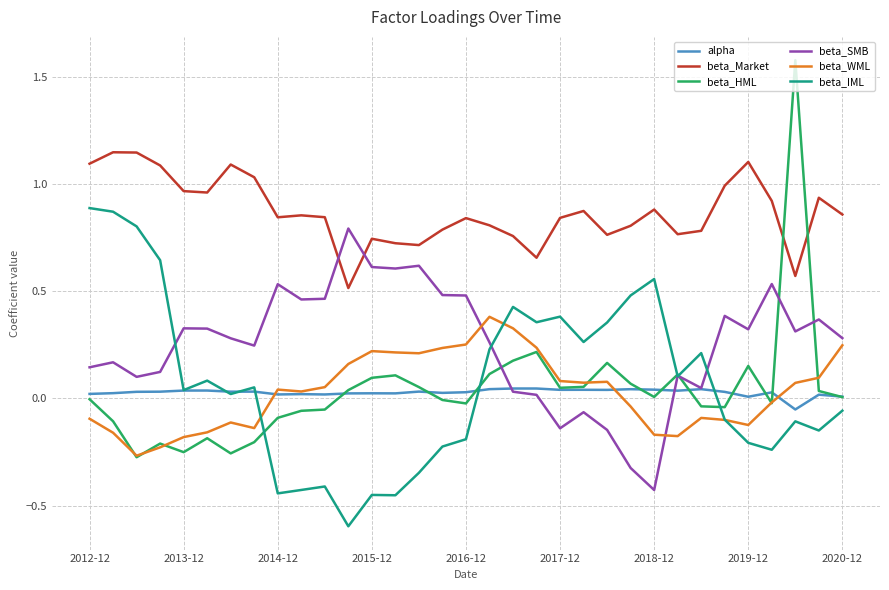

Which series has the largest range (max minus min)?

beta_HML